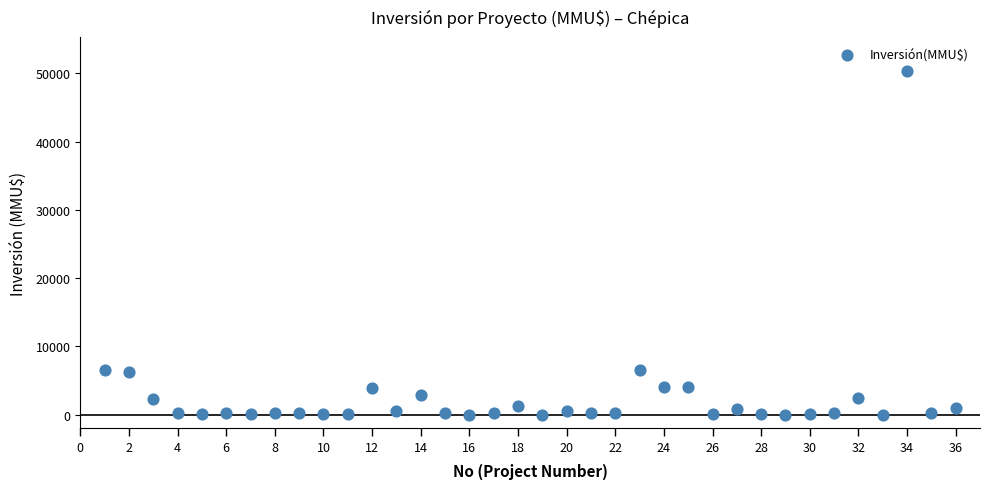

What is the range of X values (max minus min)?

35